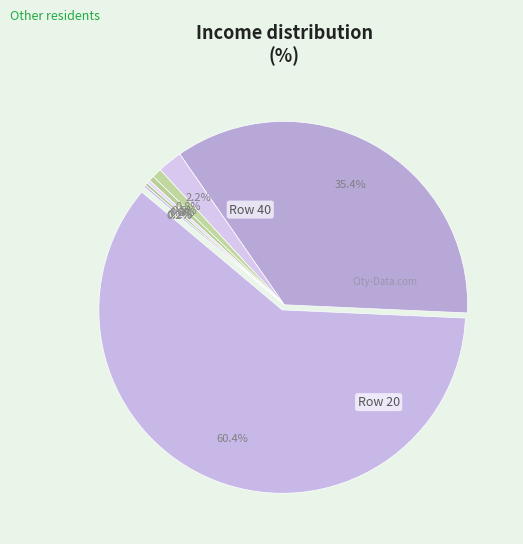

What percentage do 1 and 0 together represent?

0.5%